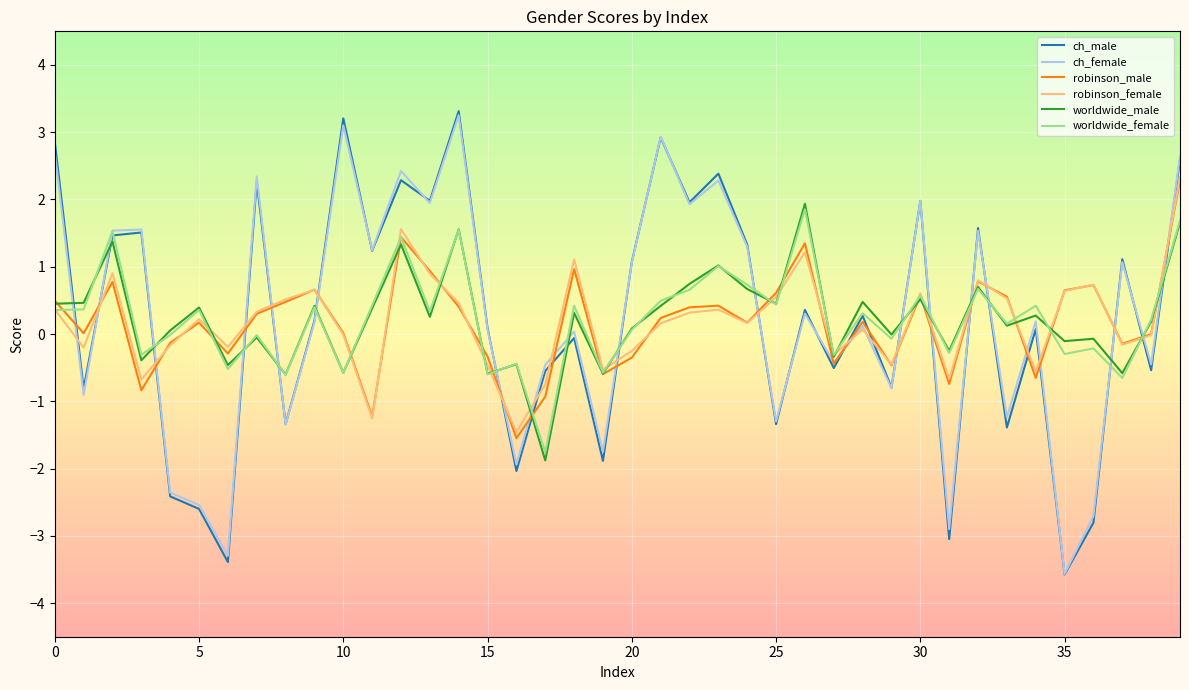

What is the lowest value of the robinson_female series?

-1.5